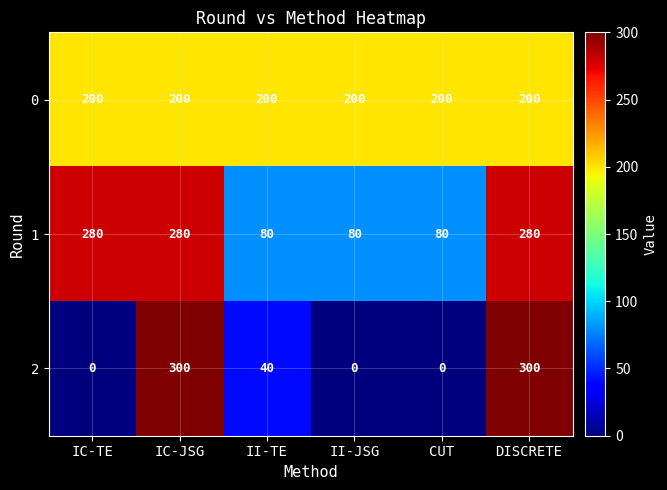

True or false: 2 has a value of 0 at II-JSG.

True